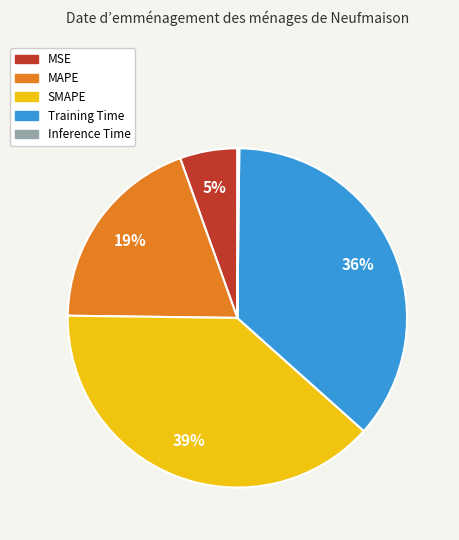

Does Training Time represent more than half of the total?

No